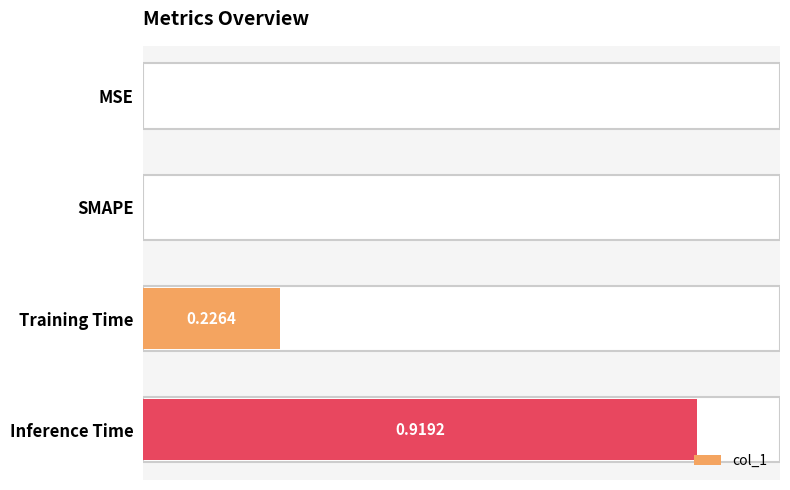

How many data points are above 0?

2